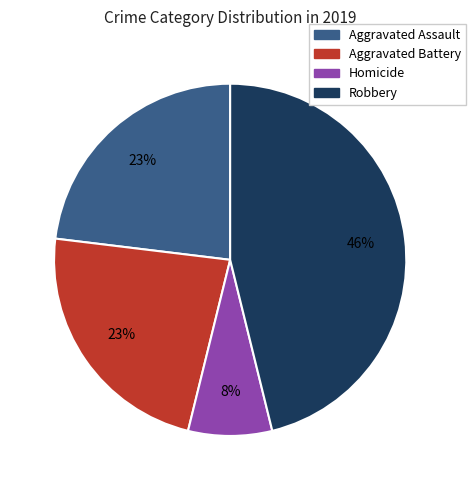

To the nearest percent, what is the average slice percentage?

25%